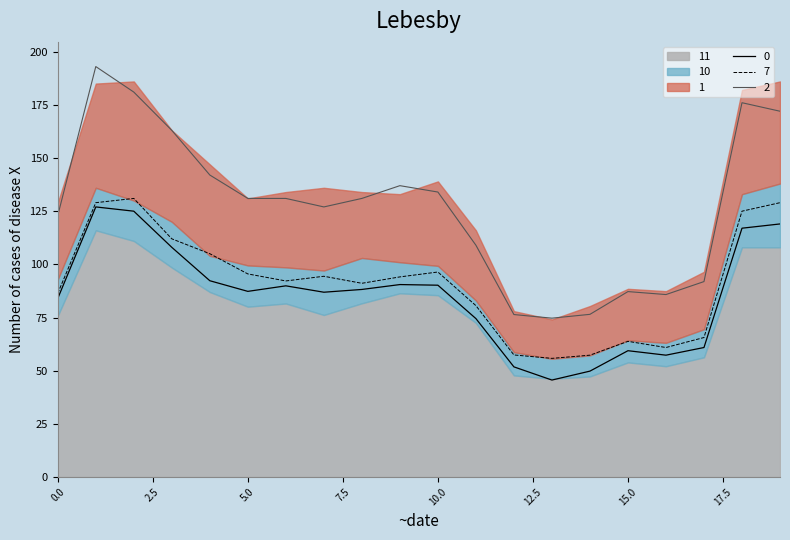

At which category does 0 reach its first local valley?

5.0